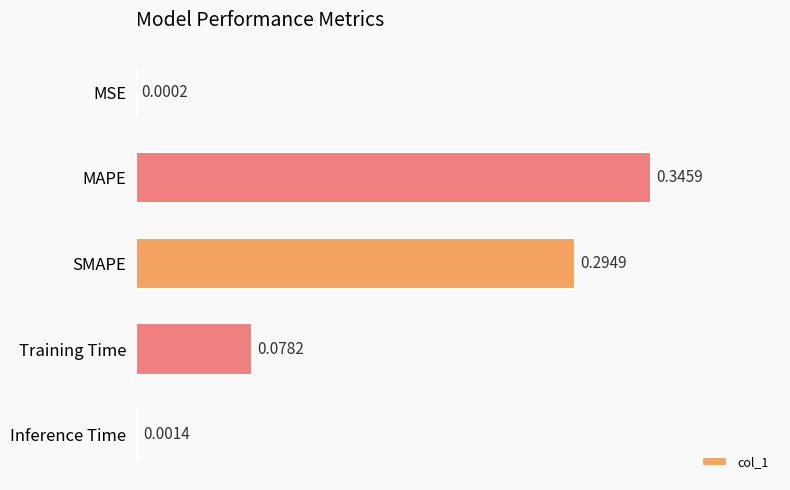

Which category has the highest value across all series?

MAPE